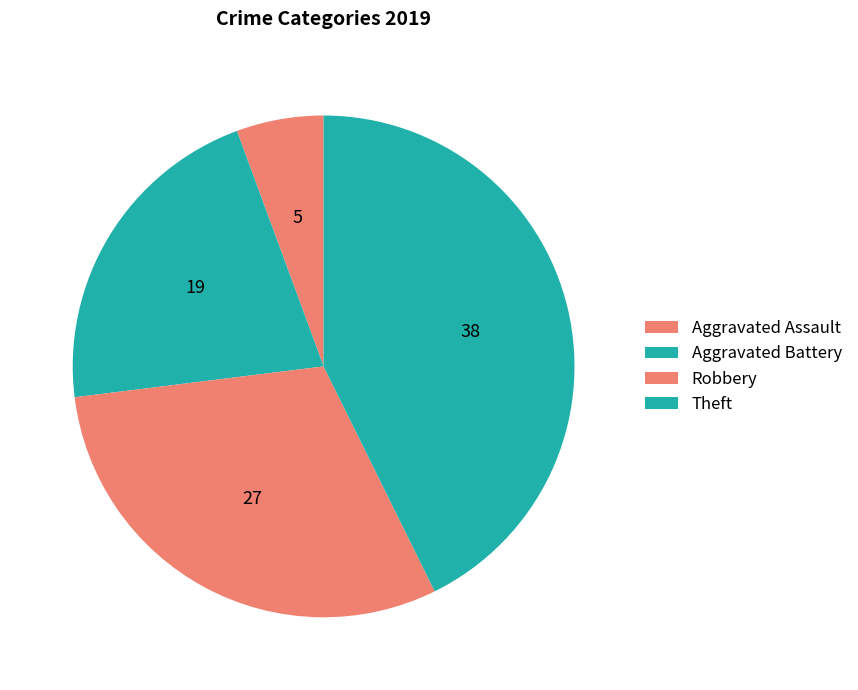

Is it true that Robbery is 30% of the pie?

True